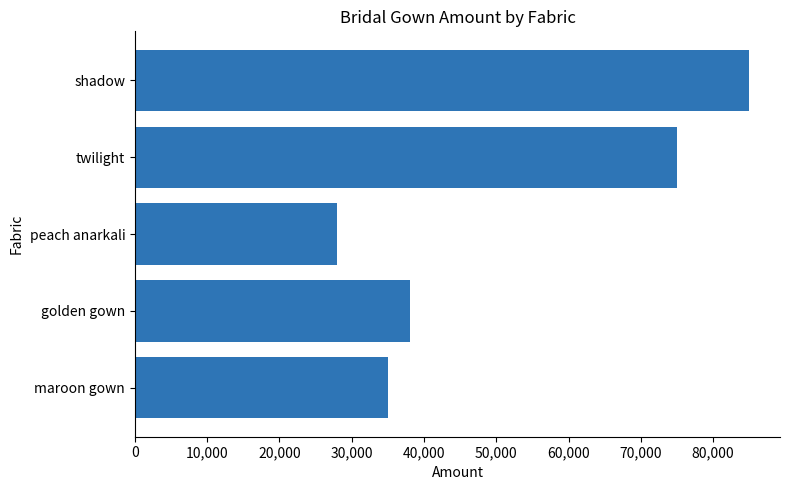

List the labels in order of value, smallest first.

peach anarkali, maroon gown, golden gown, twilight, shadow